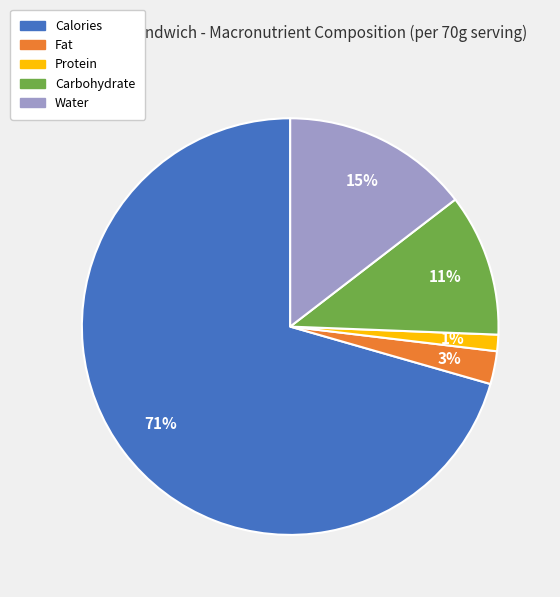

How many slices are in this pie chart?

5